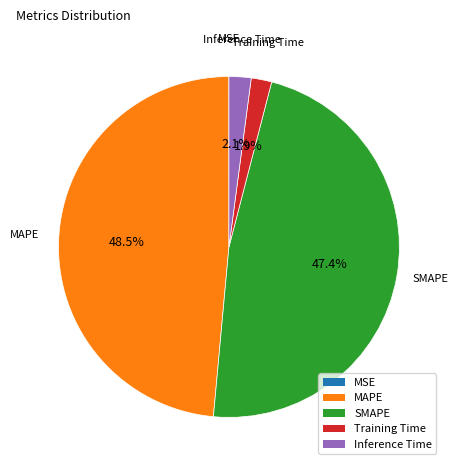

To the nearest percent, what is the difference between the largest and smallest slice percentages?

49%